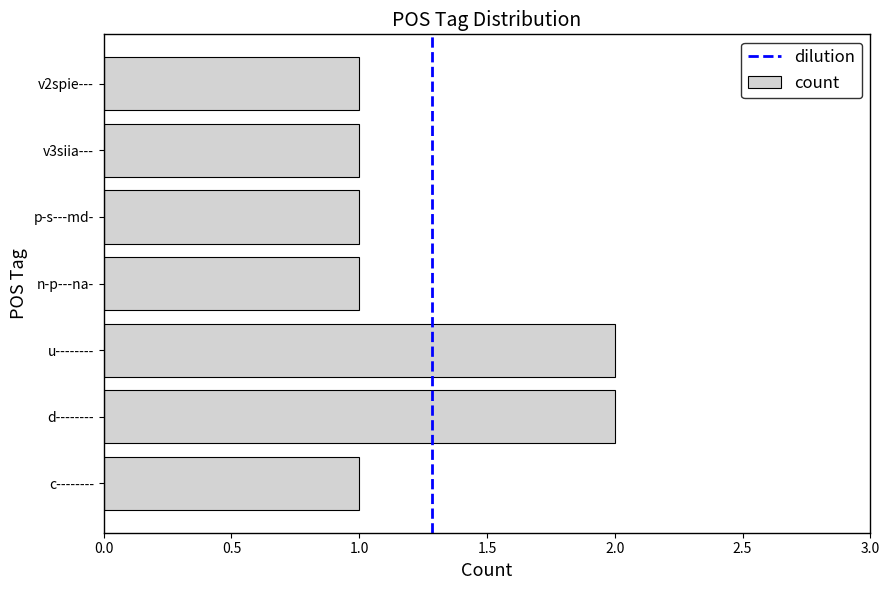

Reading top to bottom, what are all the values shown in this chart?

1	1	1	1	2	2	1